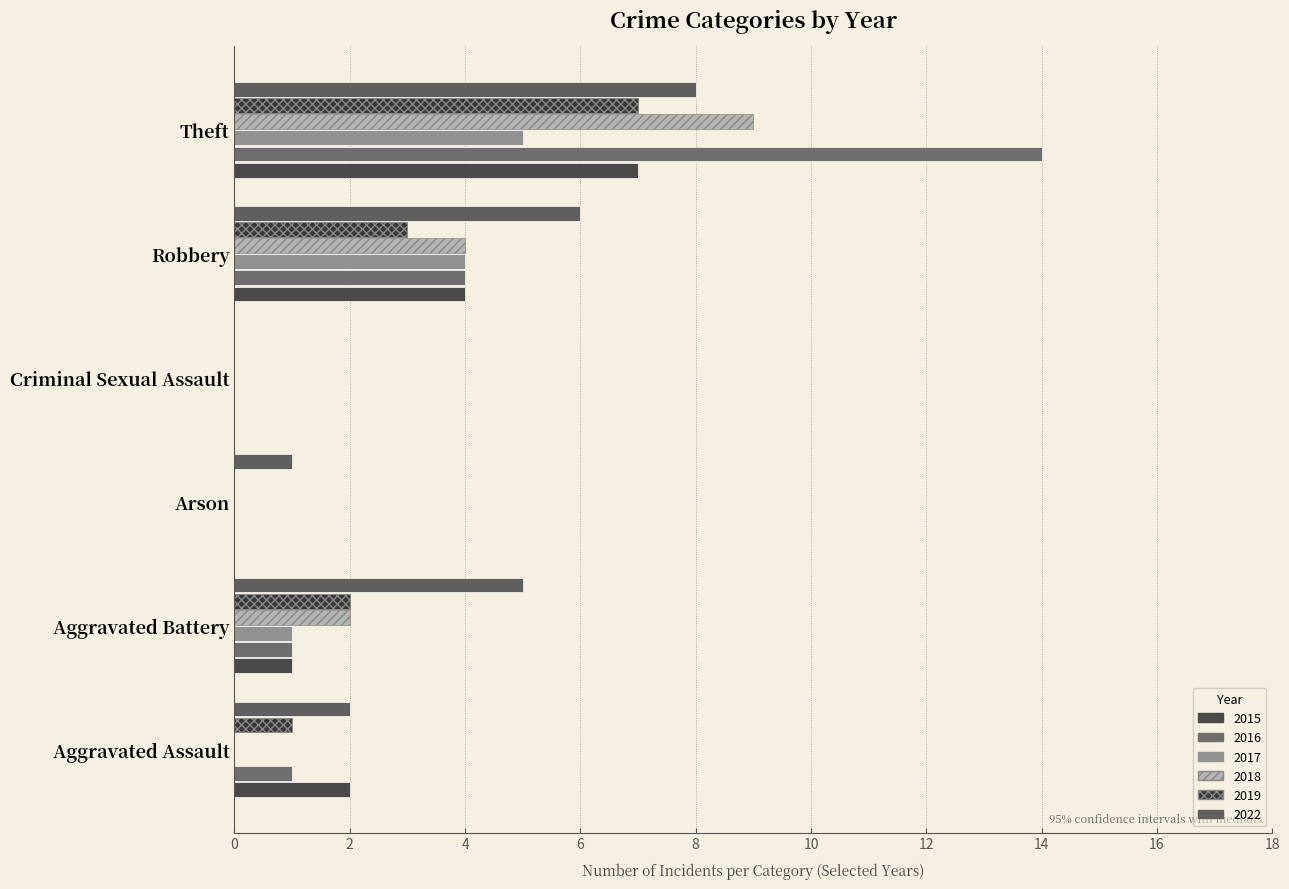

How many values in 2022 are above zero?

5